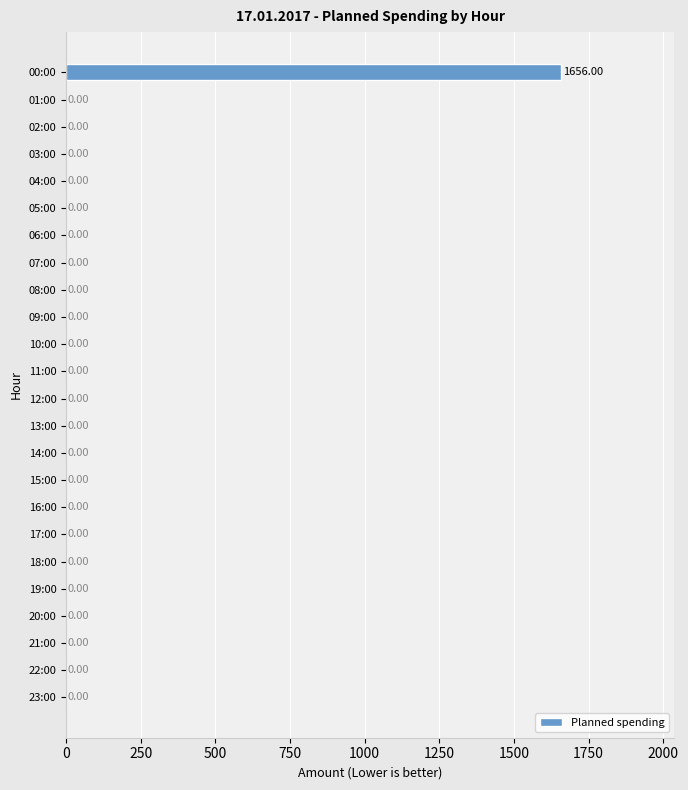

What is the sum of all values?

1656